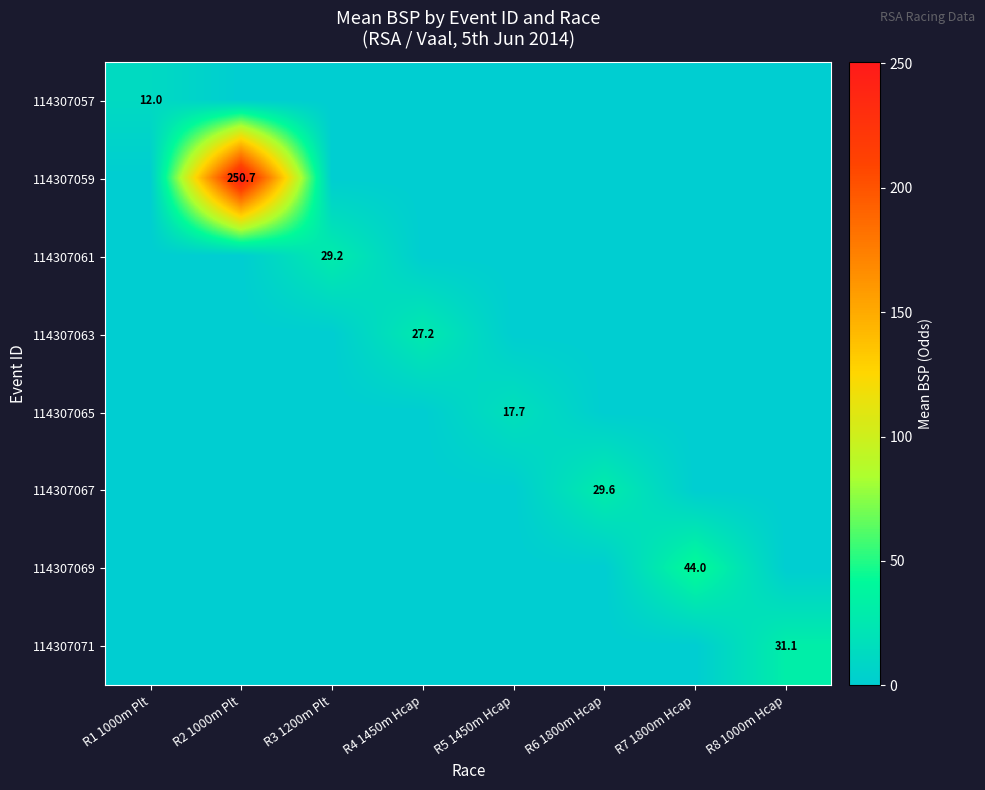

What is the highest value of the 114307065 series?

17.7